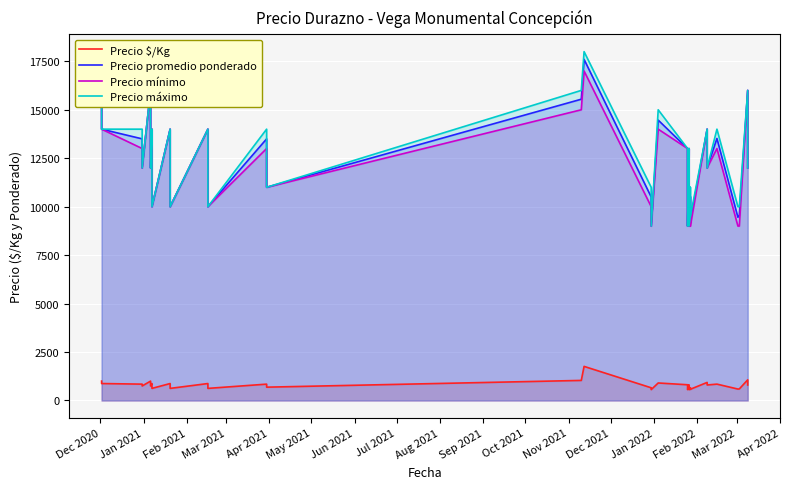

At how many categories does at least one series exceed 16111?

1